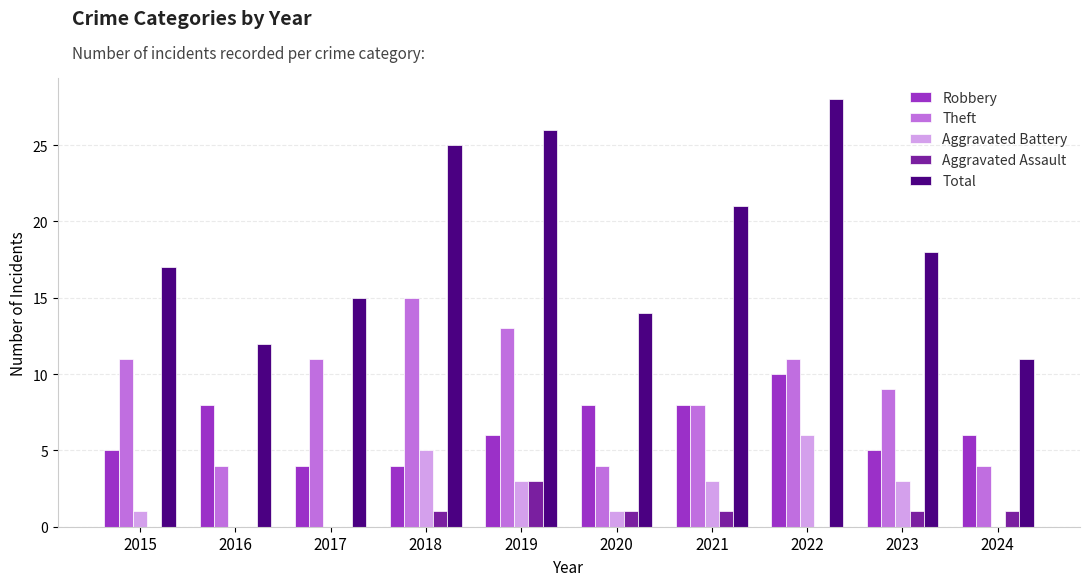

Are the bars grouped side by side (vs. stacked)?

Yes